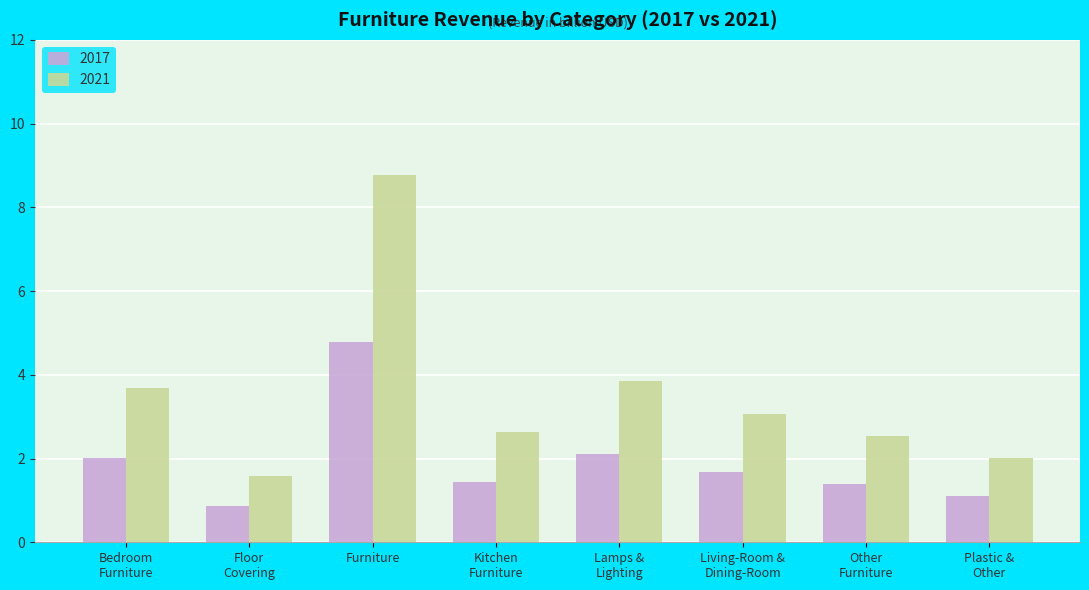

What is the label of the 5th bar from the right?

Kitchen
Furniture